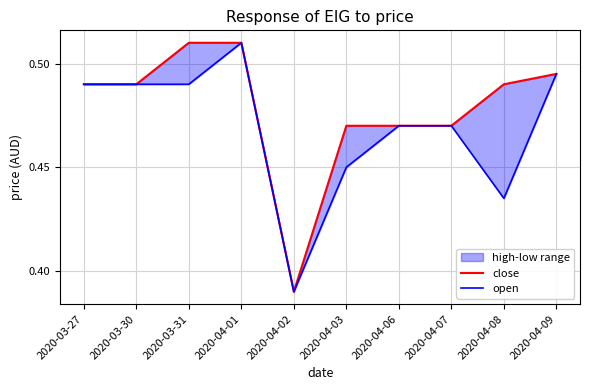

What is the value of the close point at the 8th from the left?

0.5